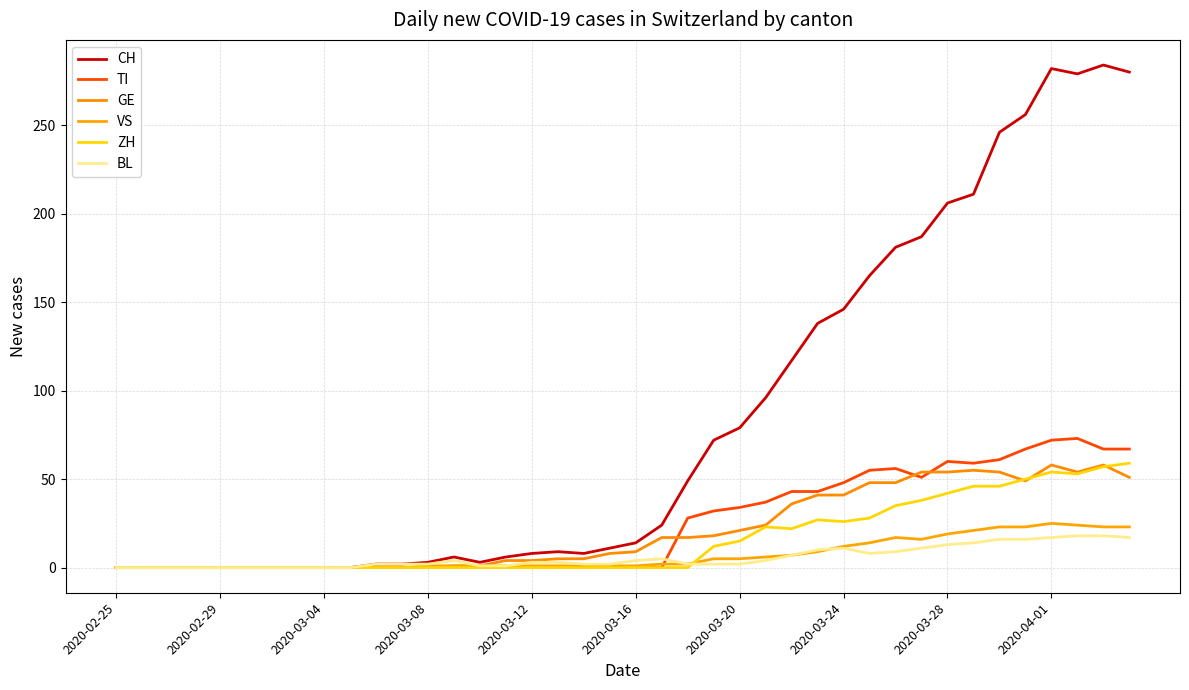

At how many categories does at least one series exceed 30?

18